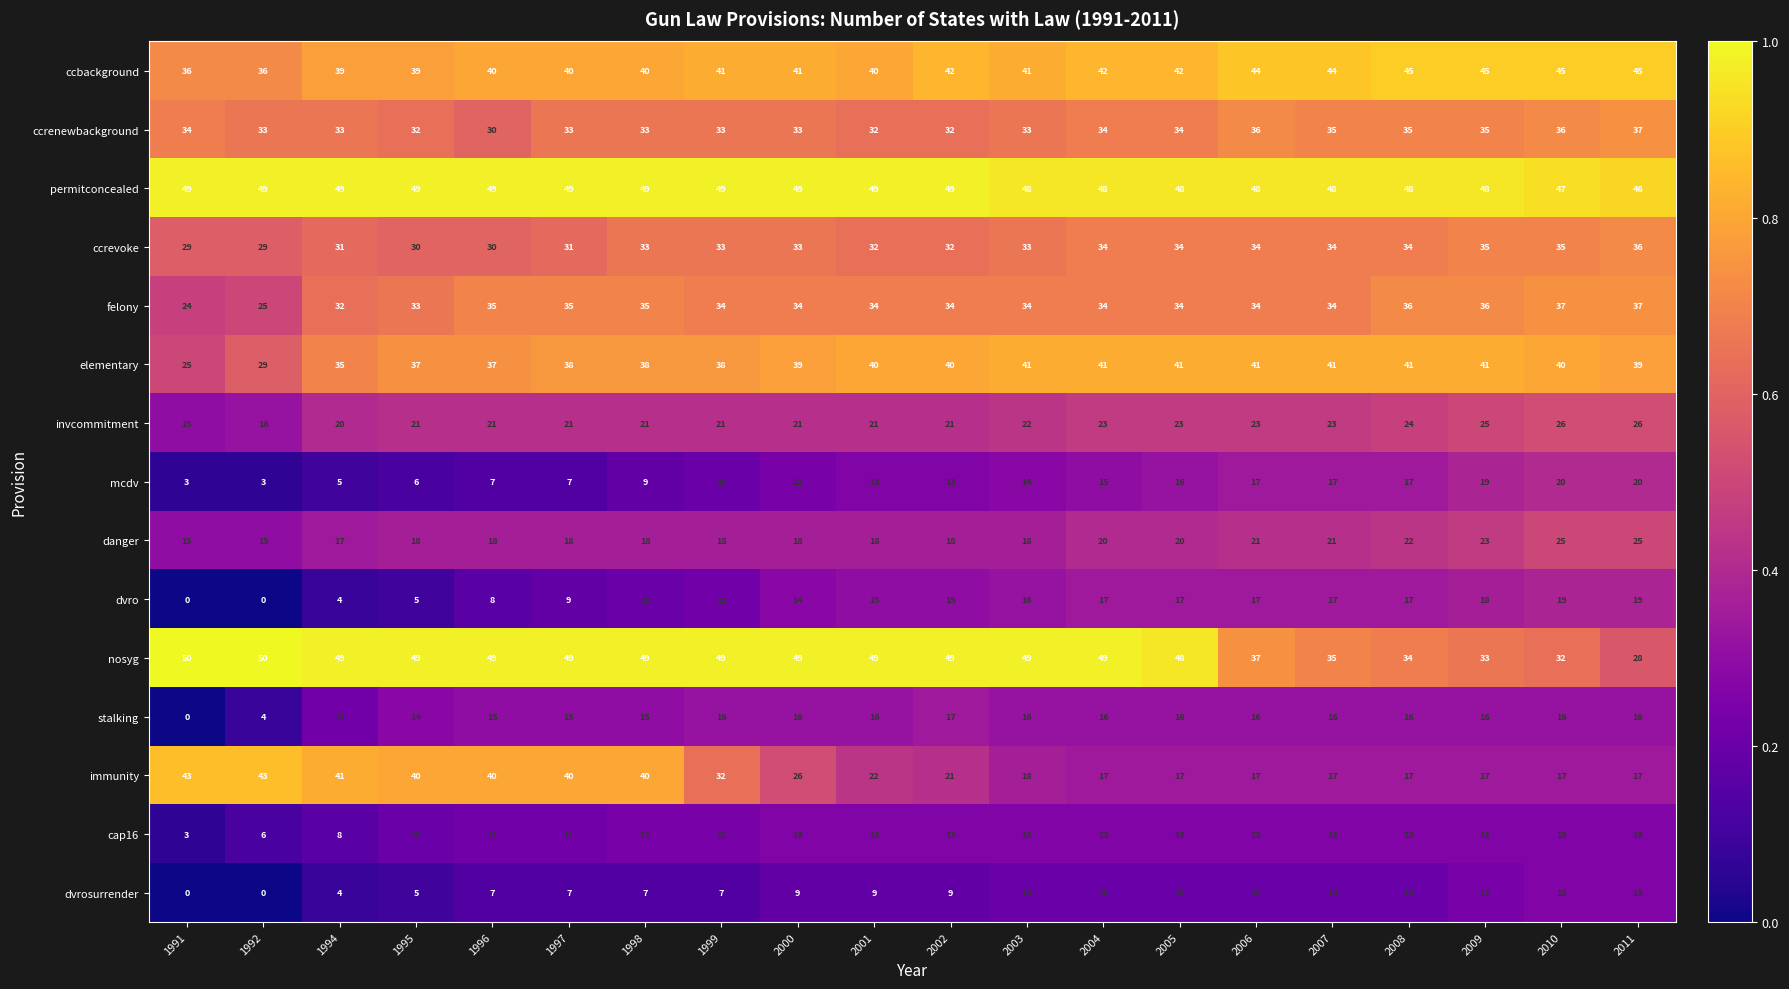

What is the maximum value for cap16?

13